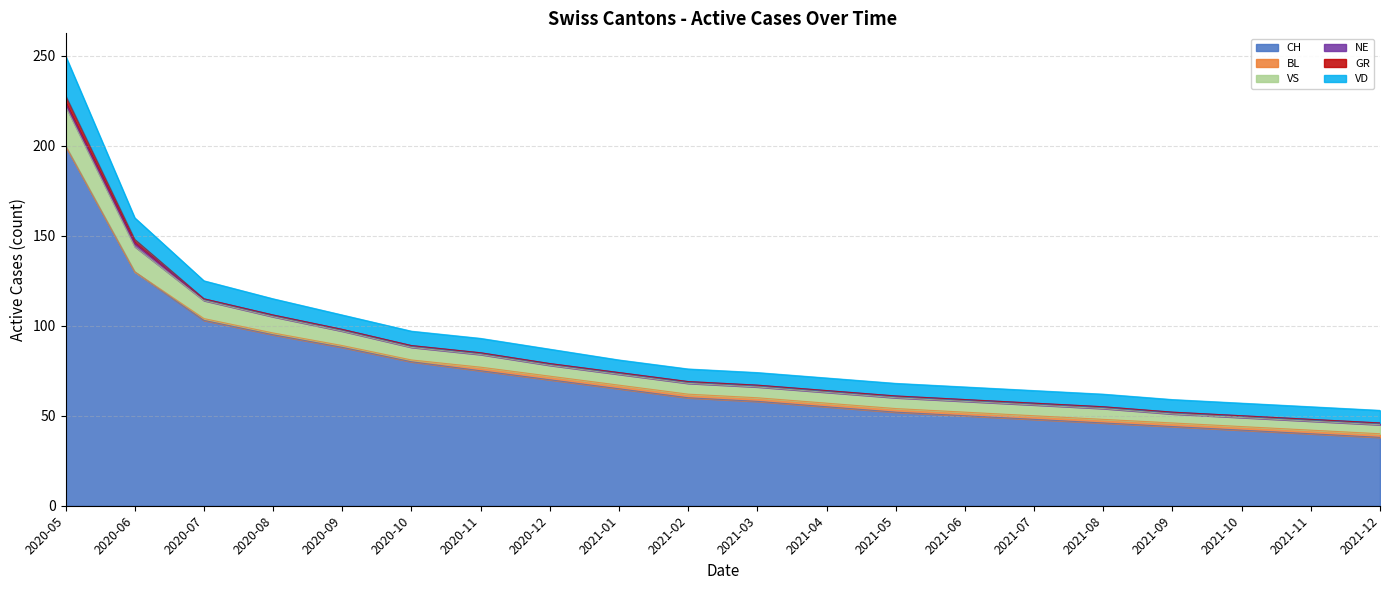

Is it true that CH equals 38 at 19?

True